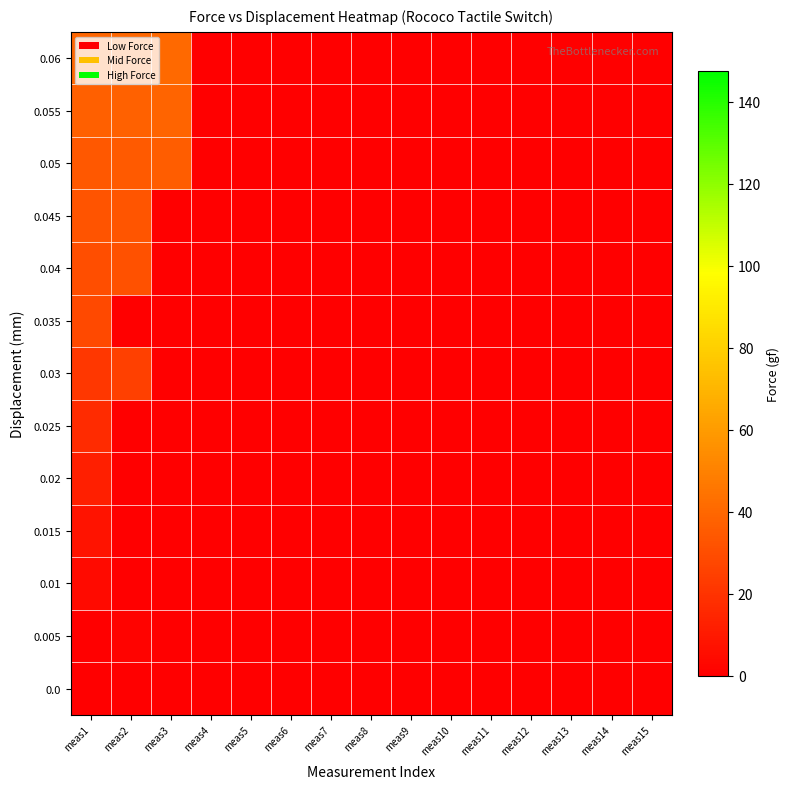

At meas1, list the series in order from smallest to largest.

0.0, 0.005, 0.01, 0.015, 0.02, 0.025, 0.03, 0.035, 0.04, 0.045, 0.05, 0.055, 0.06